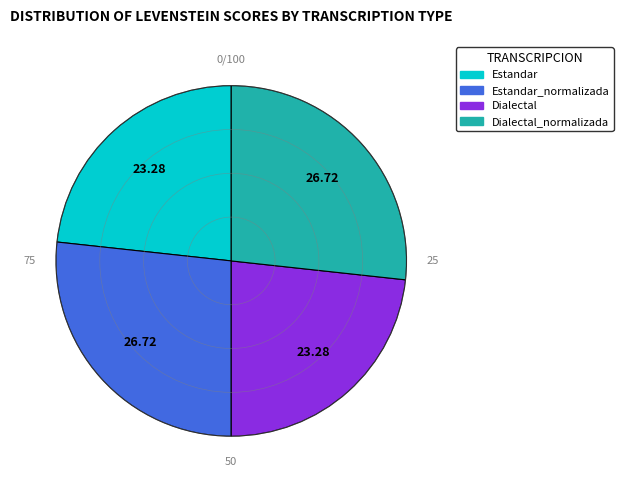

Is there any slice that represents more than half of the pie?

No